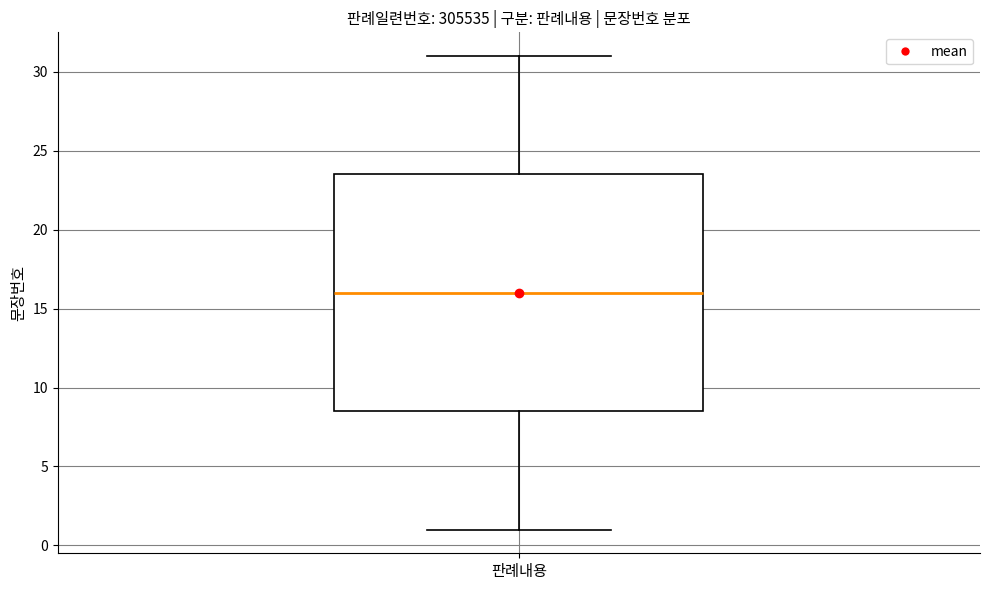

Read this box plot against the y-axis: the position of the median line, the range covered by the box, and the ends of both whiskers. The values are not printed on the chart, so give them approximately, as read against the axis.

median 16.0, box 8.5 to 23.5, whiskers 1.0 to 31.0